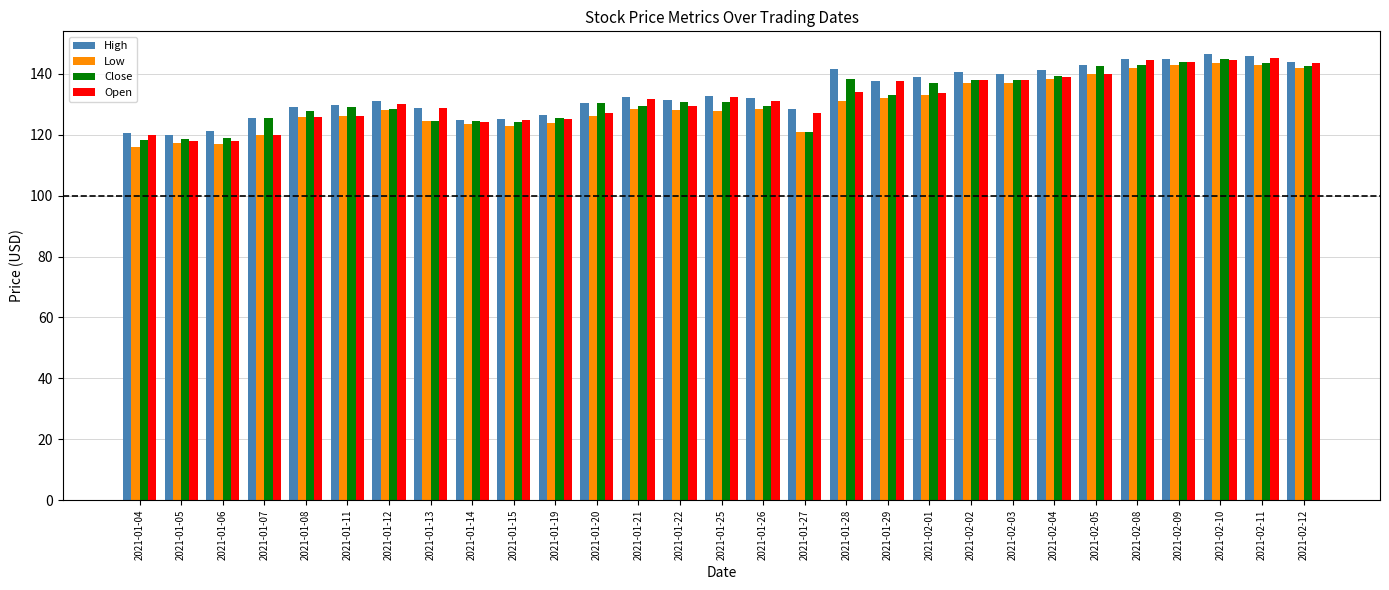

Between 2021-01-15 and 2021-01-29, which series saw the biggest shift?

Open